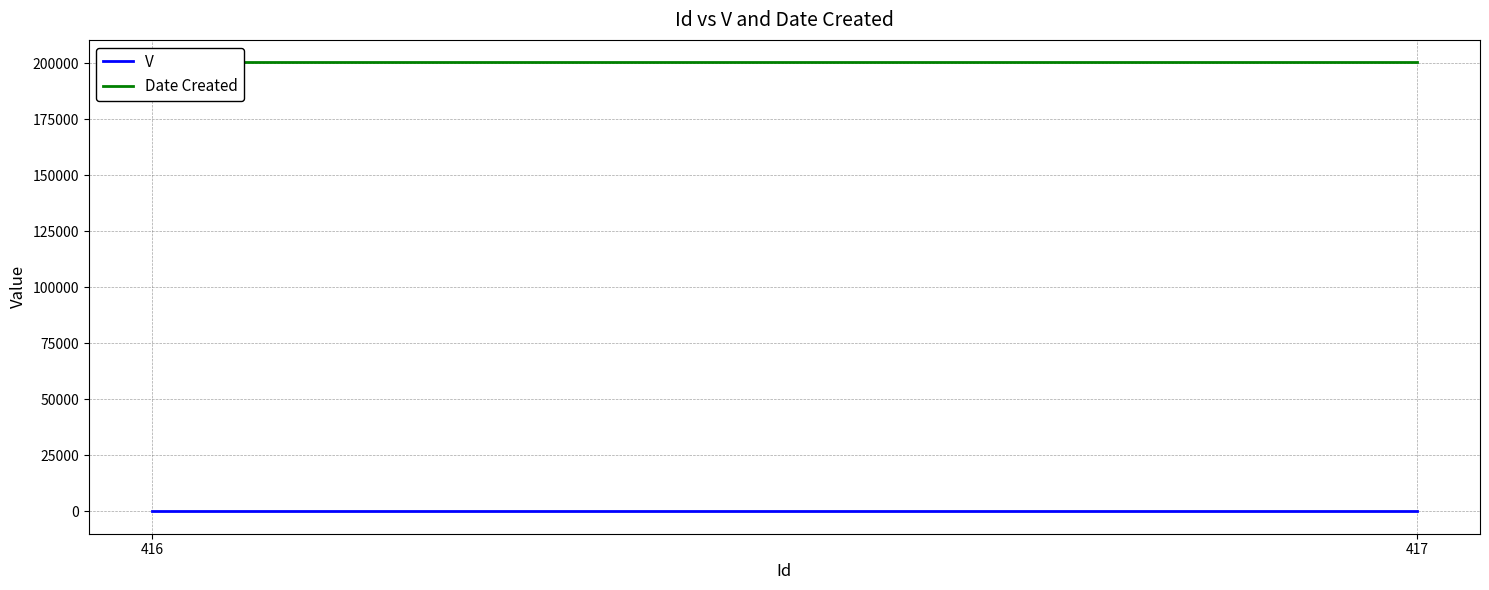

Reading right to left, extract all data points from this chart.

V: 417=1	416=1
Date Created: 417=200504	416=200504